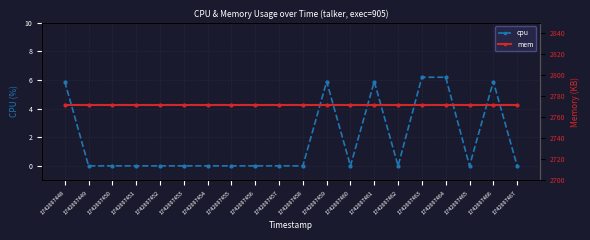

Is the value of cpu at 1742697466 greater than the value of mem at 1742697449?

No